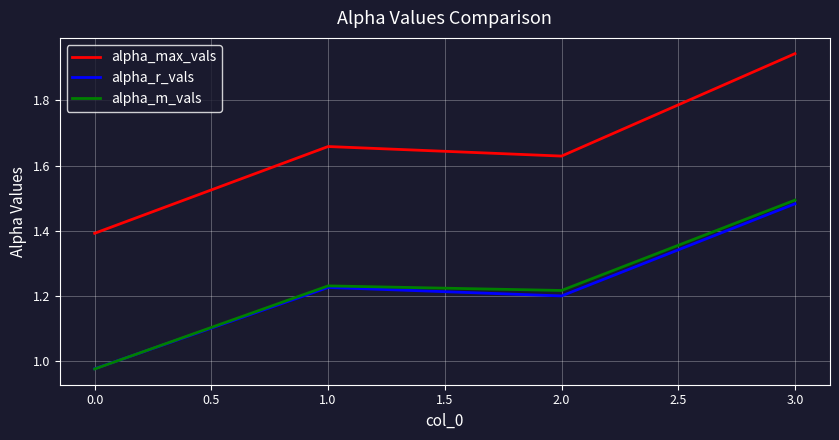

How many lines are shown in the chart?

3